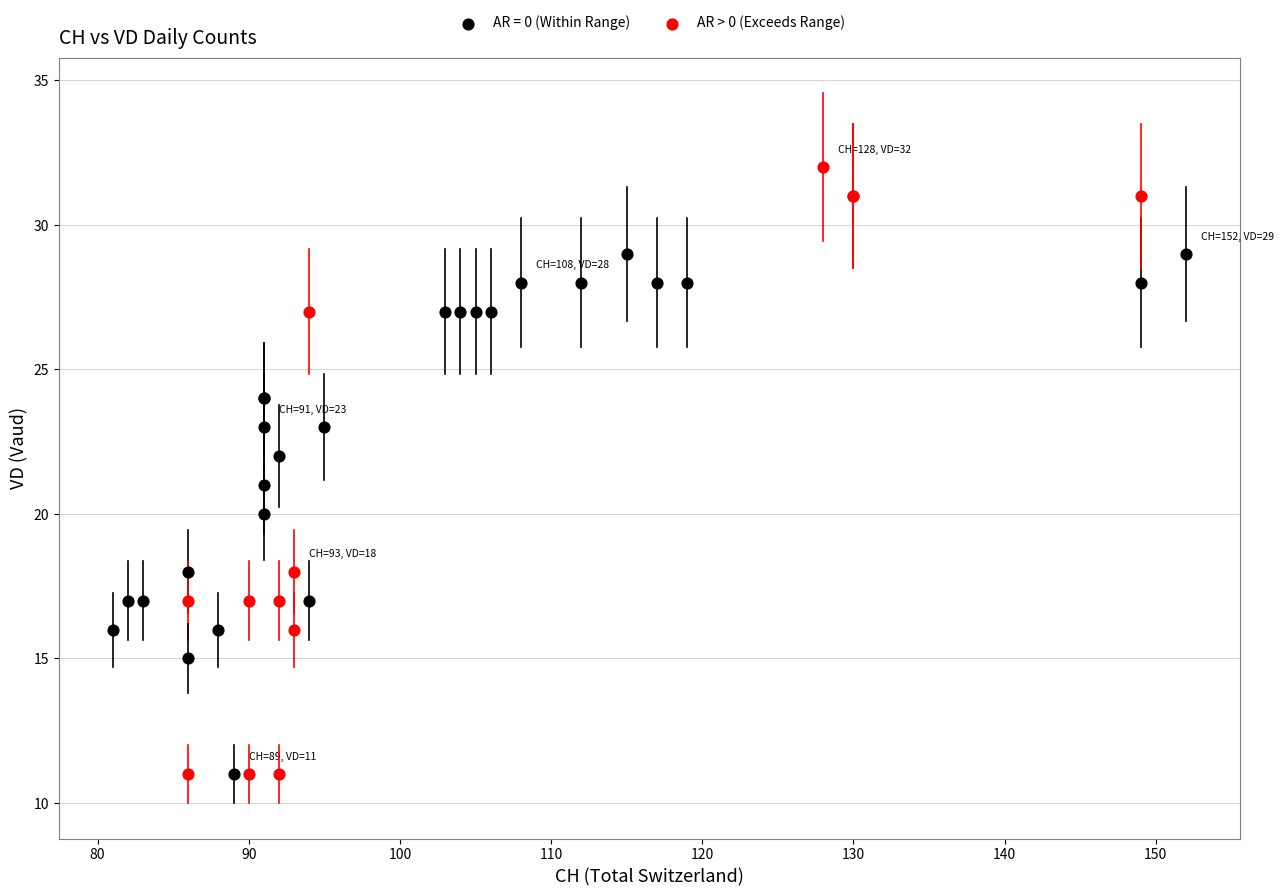

Which series reaches the maximum Y coordinate?

AR > 0 (Exceeds Range)